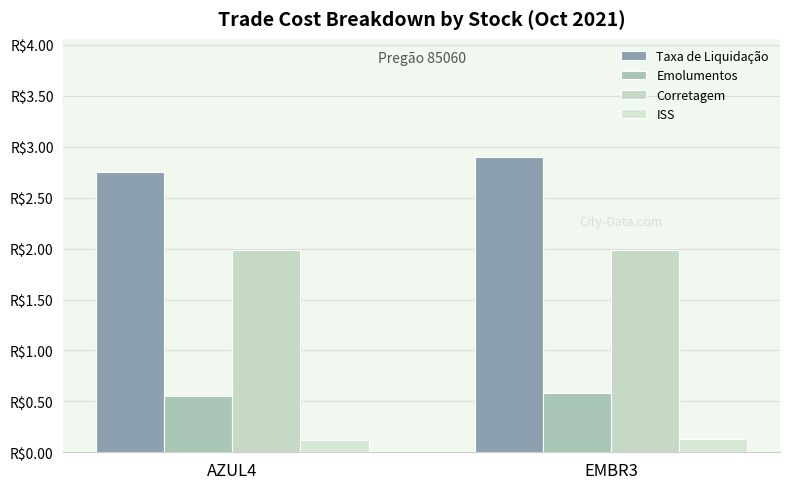

What is the sum of the Emolumentos values at EMBR3 and AZUL4?

1.1